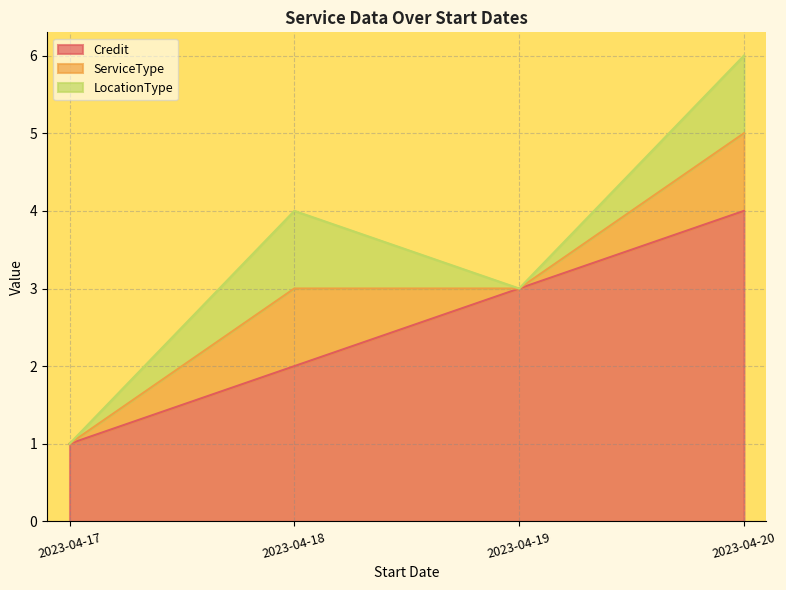

True or false: Credit and LocationType cross at least once.

False